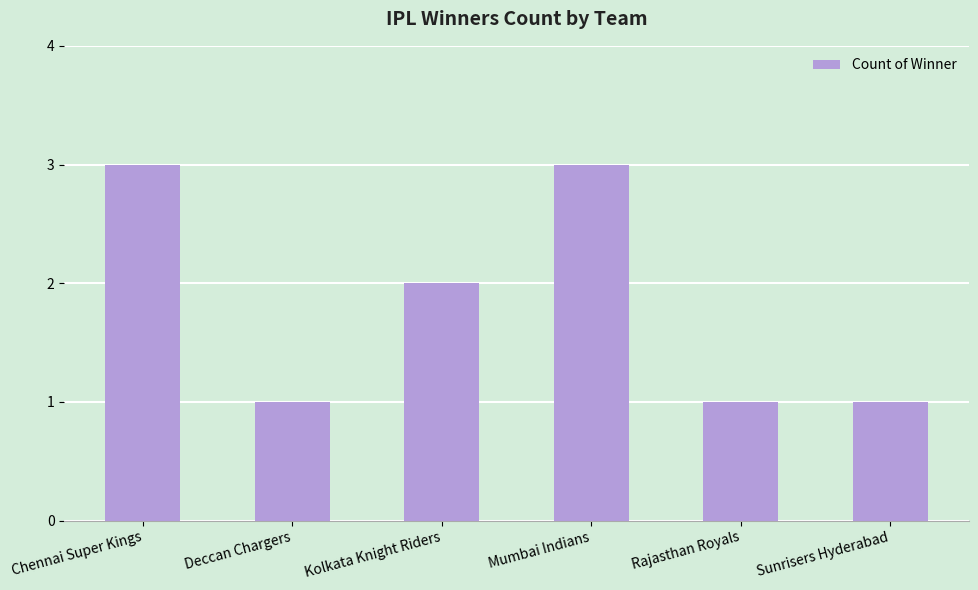

What is the minimum value shown in the chart?

1